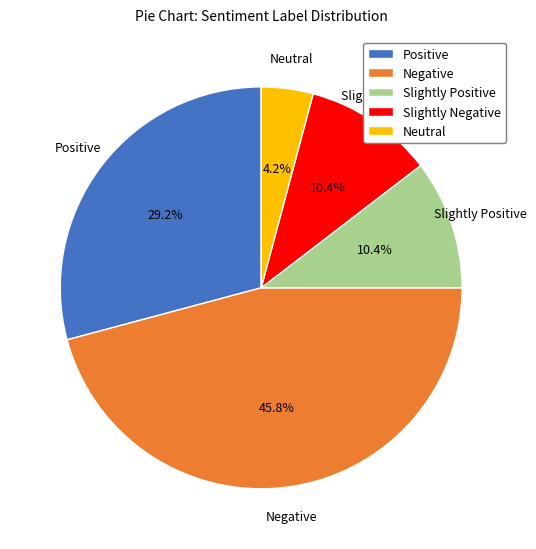

To the nearest percent, what is the difference between the largest and smallest slice percentages?

42%